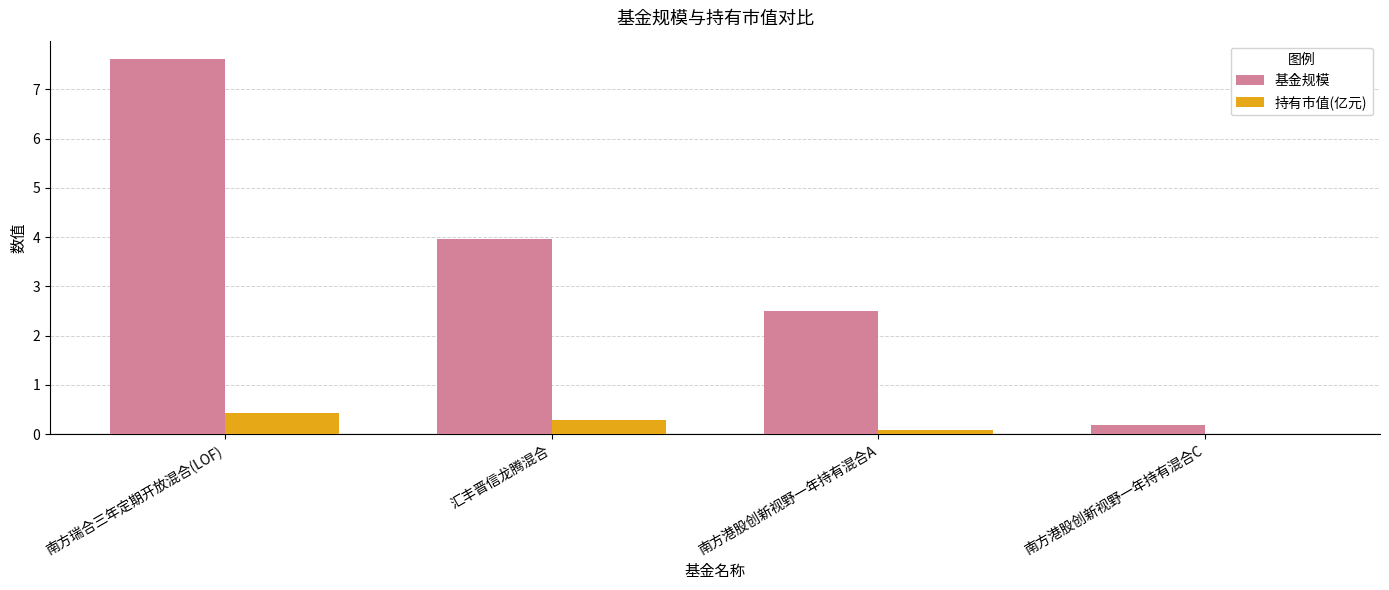

Where is 基金规模 nearest to the value 3?

南方港股创新视野一年持有混合A